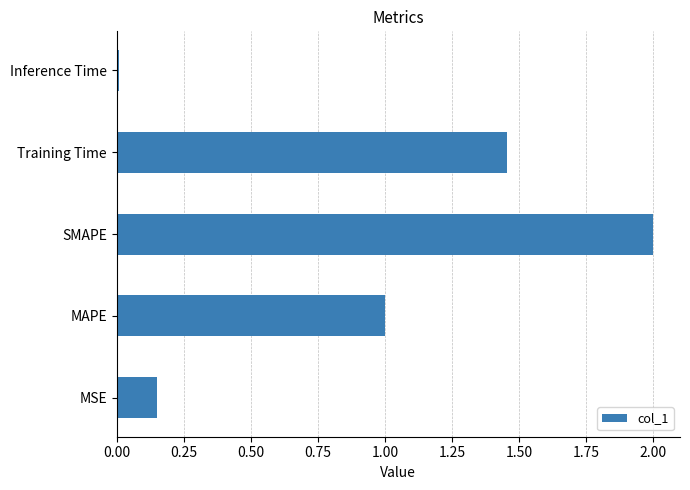

The chart shows a value of 0.0 at Inference Time. True or false?

True